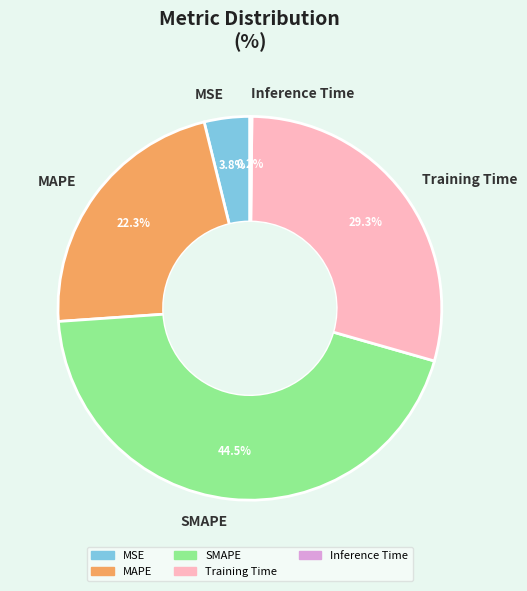

Which category has the biggest portion of the pie?

SMAPE